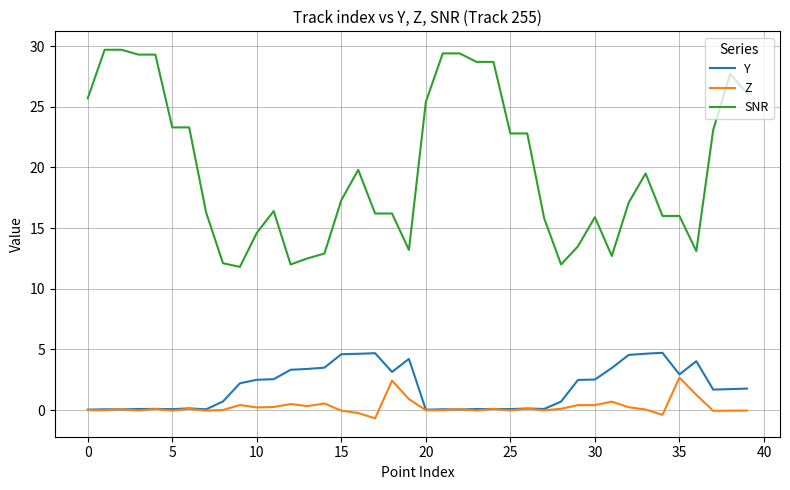

Which series has the largest range (max minus min)?

SNR